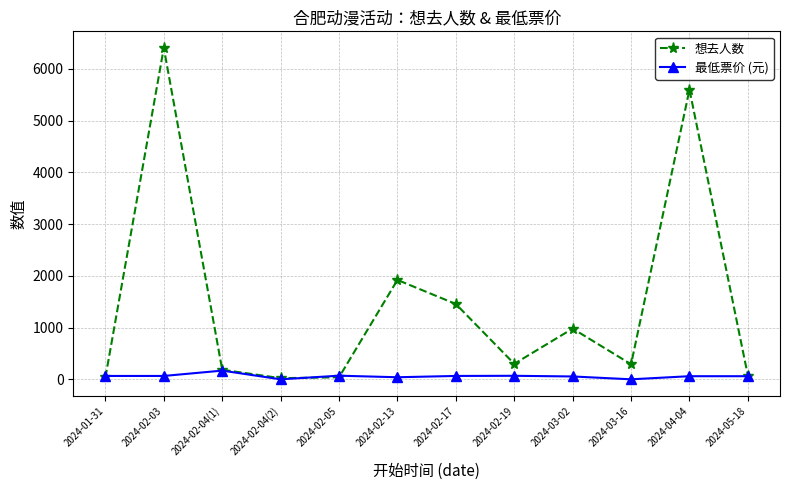

Between which two adjacent categories do 想去人数 and 最低票价 (元) first intersect?

2024-01-31 and 2024-02-03